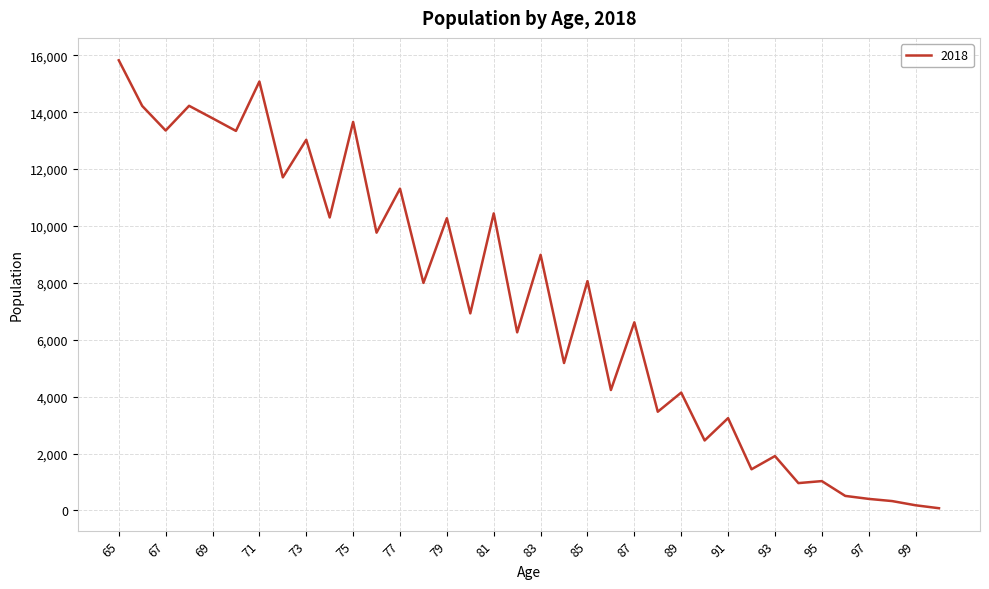

What is the sum of all values?

264801.8